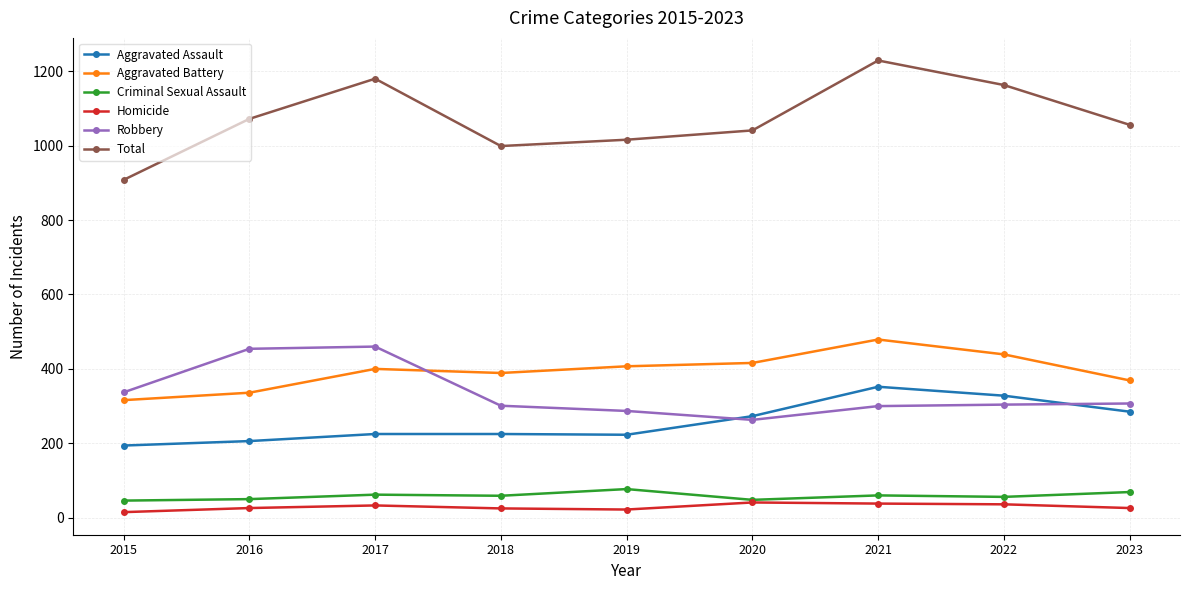

Which series has the largest total across all categories?

Total